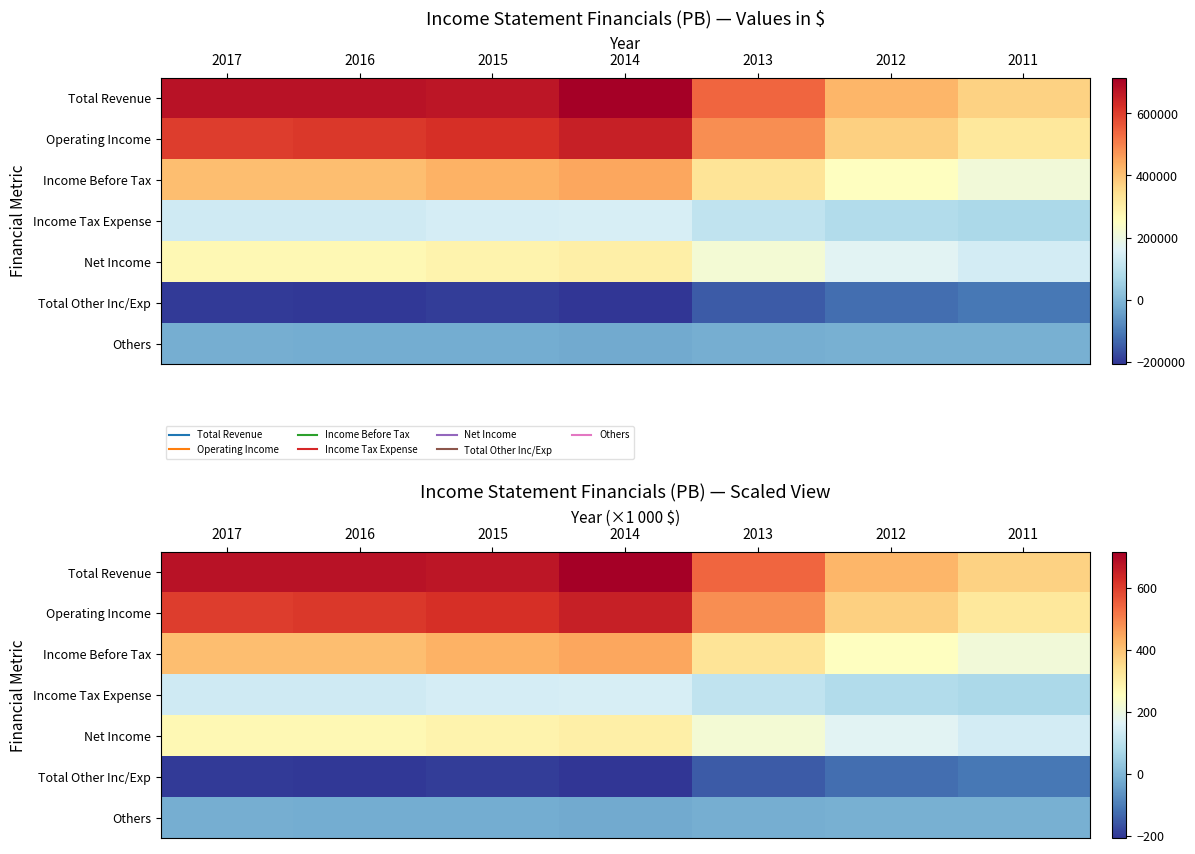

At 2017, list the series in order from smallest to largest.

Total Other Inc/Exp, Others, Income Tax Expense, Net Income, Income Before Tax, Operating Income, Total Revenue